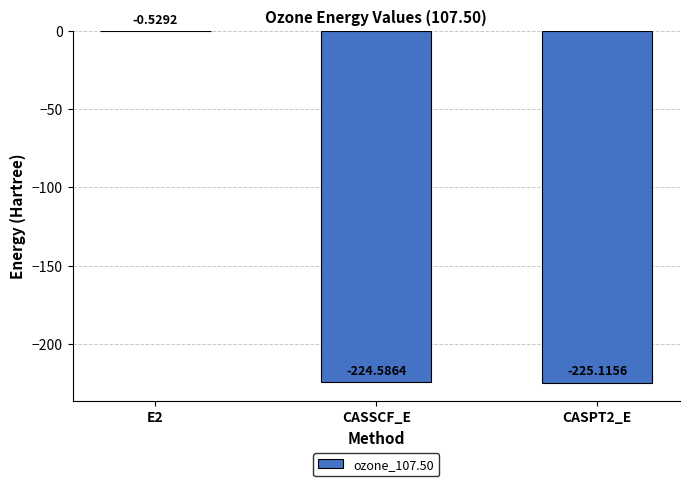

Are the bars horizontal?

No